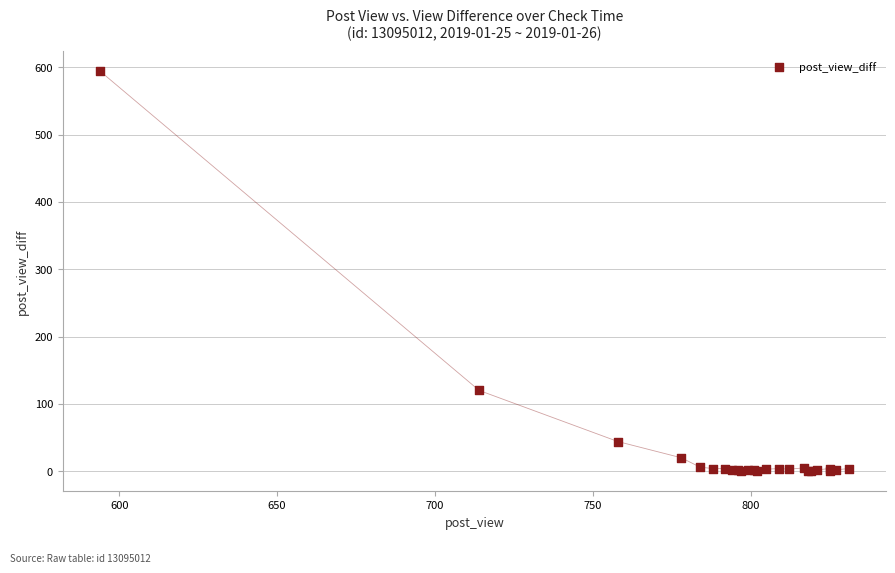

What Y value in the scatter plot is closest to 297?

120